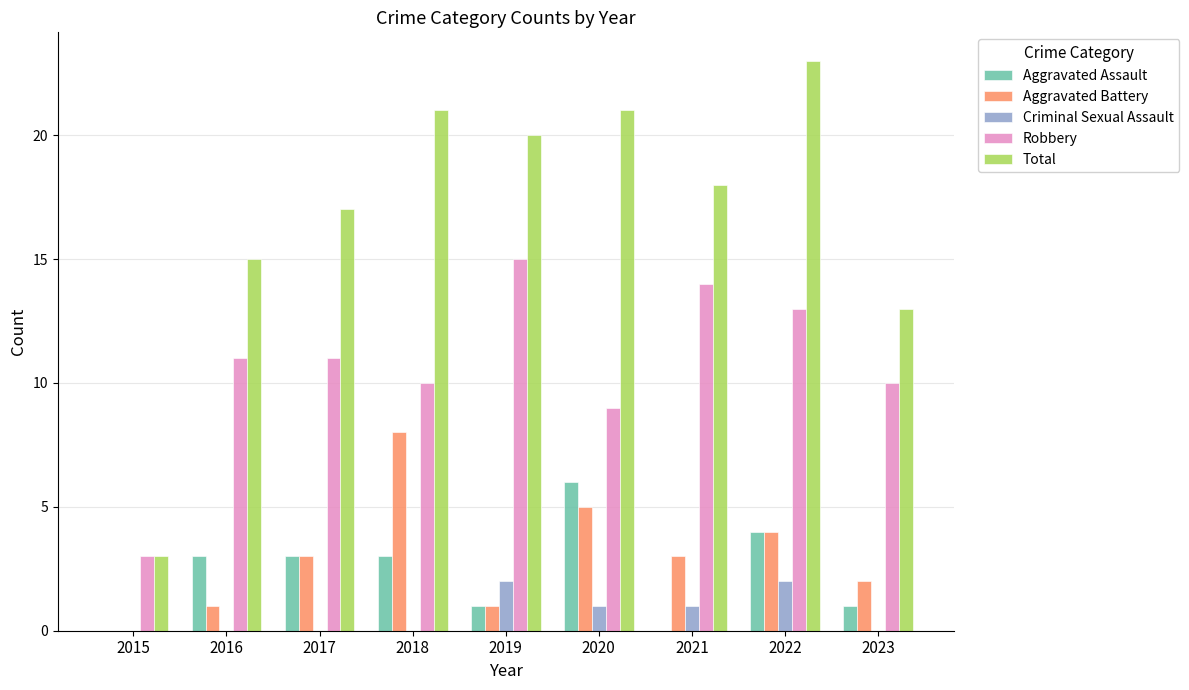

The Robbery series shows 15 at 2019. True or false?

True